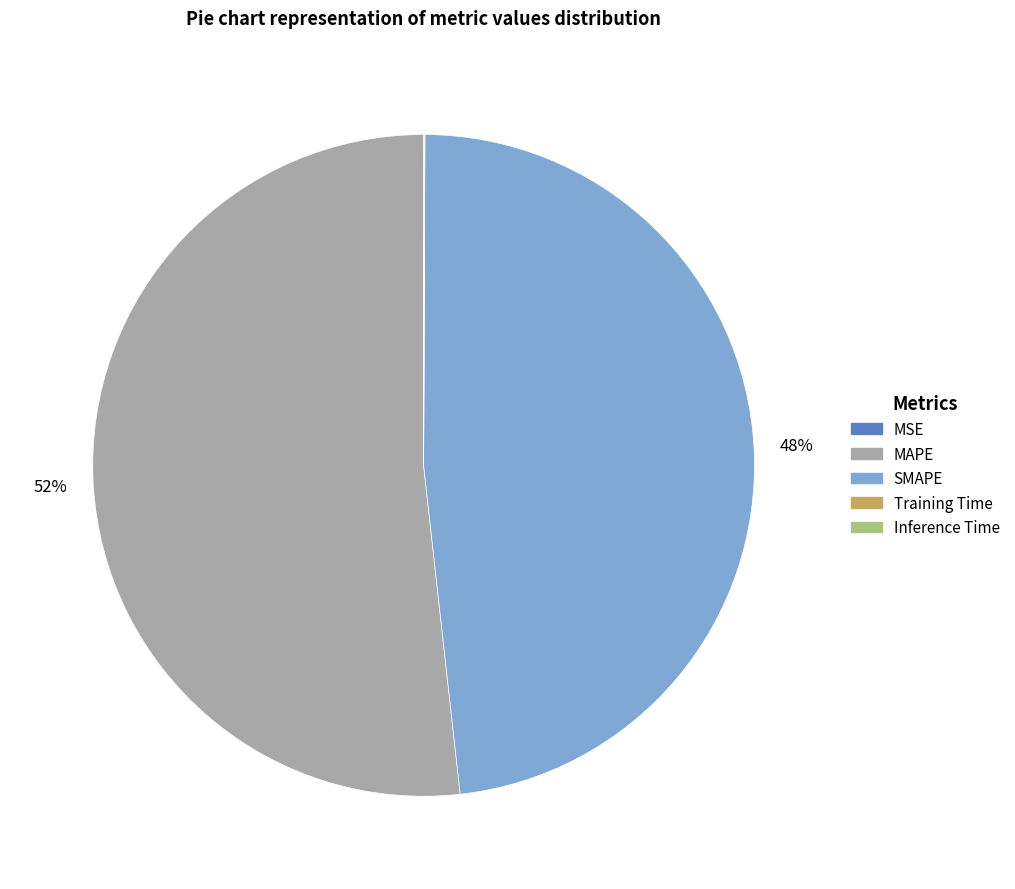

Does any single category account for the majority?

Yes